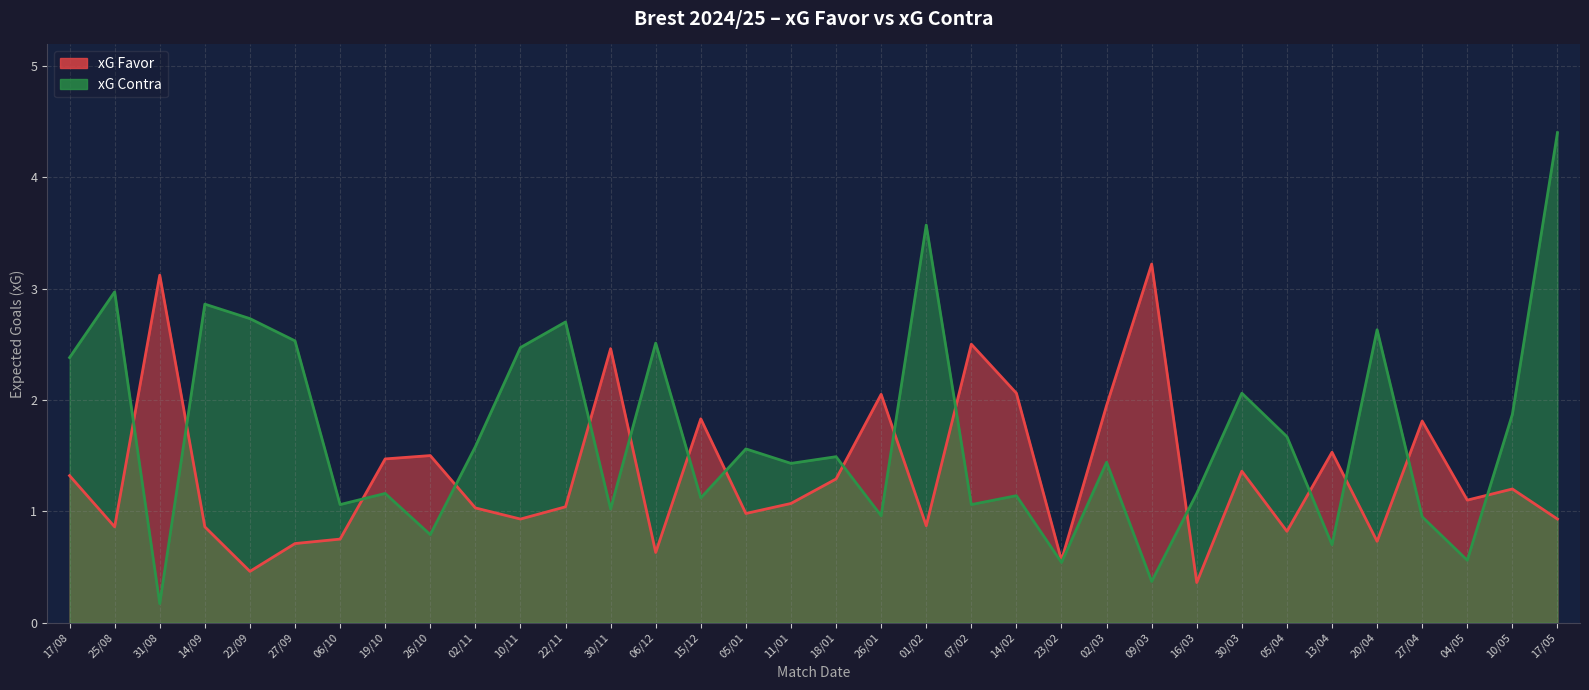

What is the difference between the highest and lowest values at 27/09?

1.8